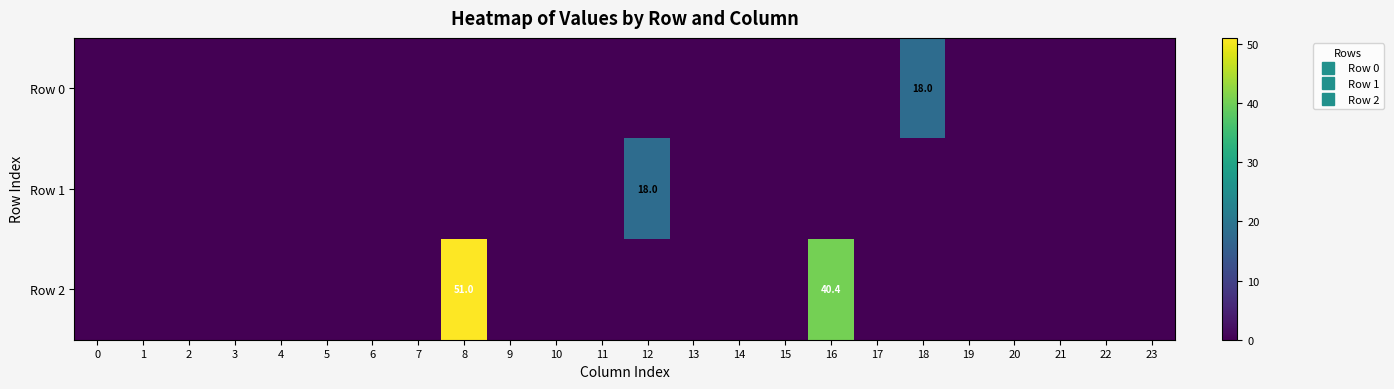

True or false: Row 2 has a value of 25.3 at 9.

False